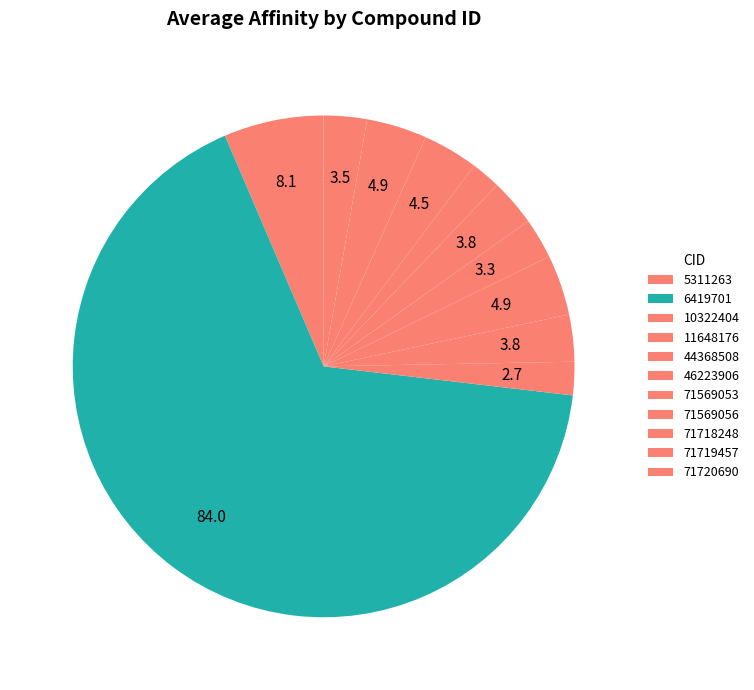

To the nearest percent, what is the difference between the 71720690 and 71719457 slice percentages?

1%